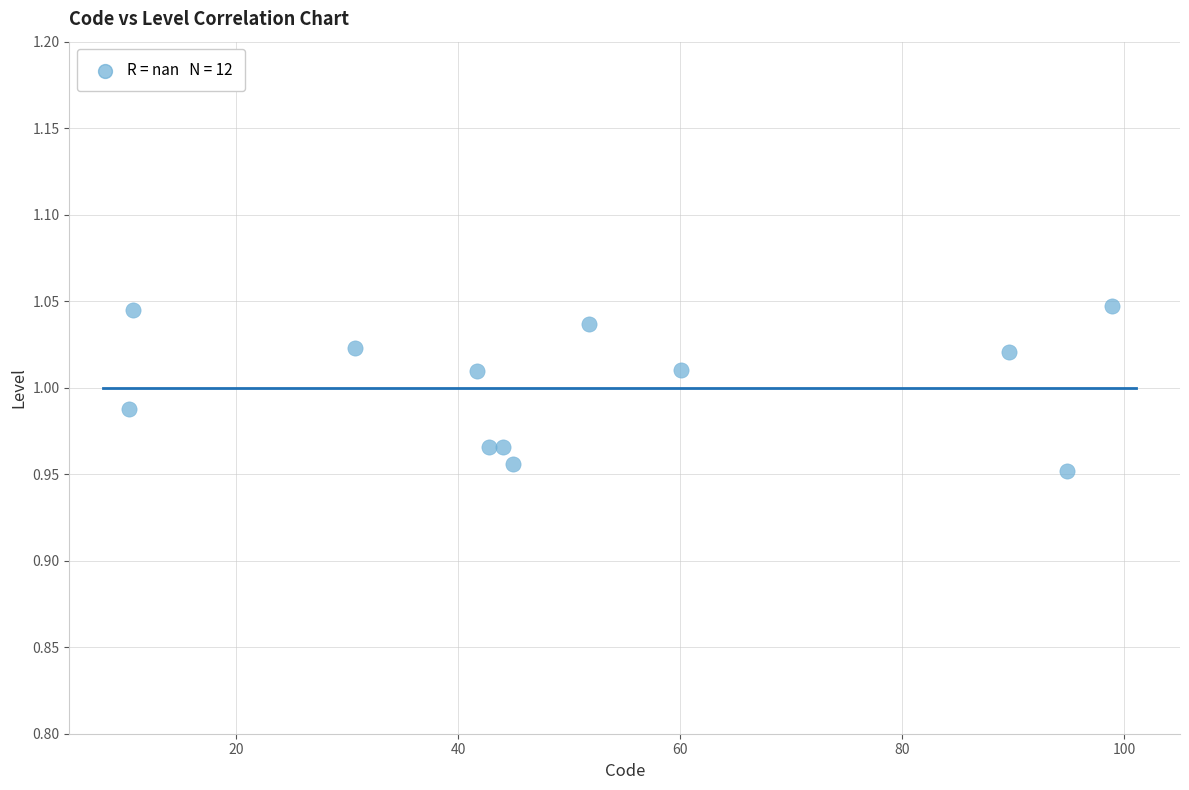

What is the range of X values (max minus min)?

88.5